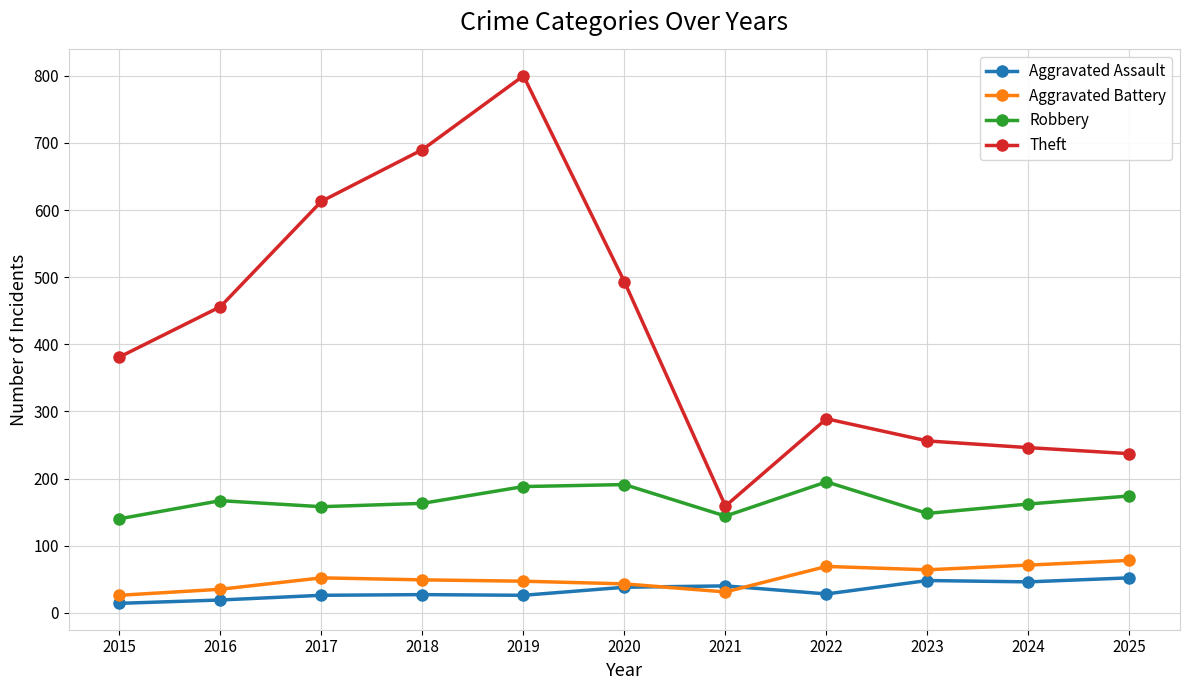

What is the difference between the highest and lowest values at 2023?

208